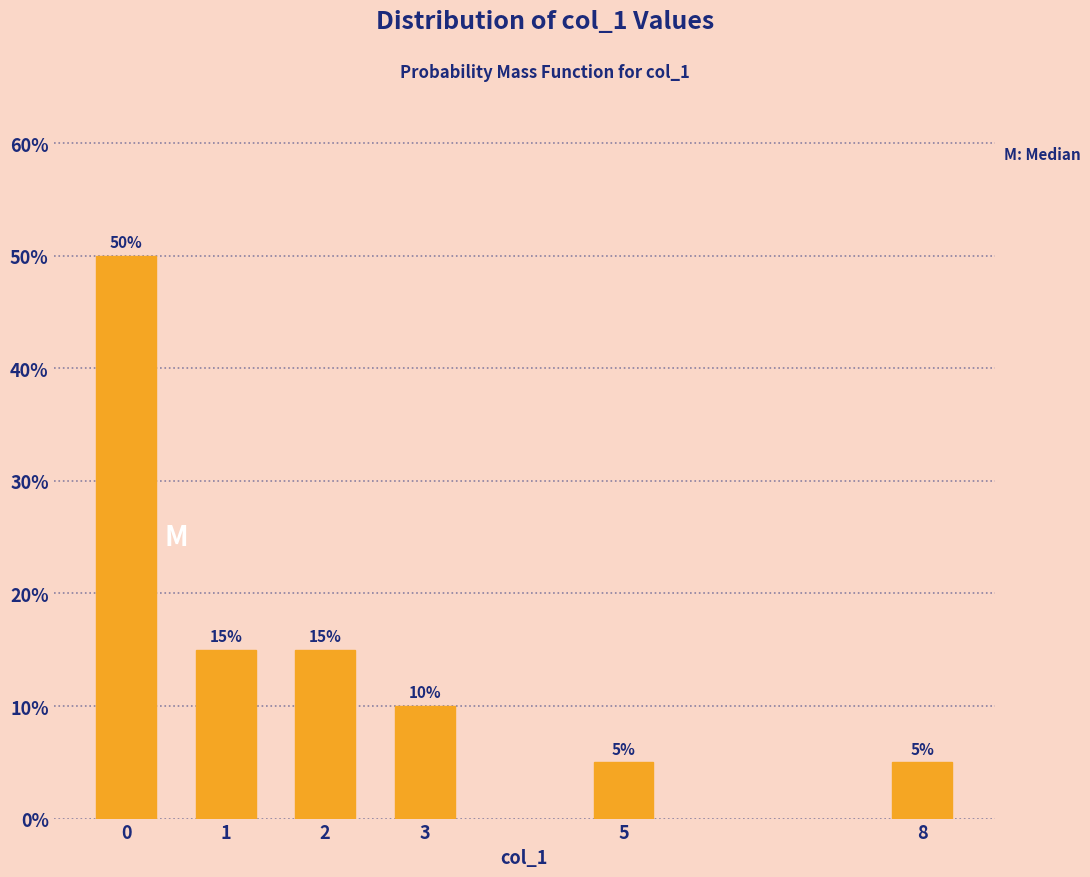

Reading left to right, transcribe all the data shown in this chart.

0=50	1=15	2=15	3=10	5=5	8=5